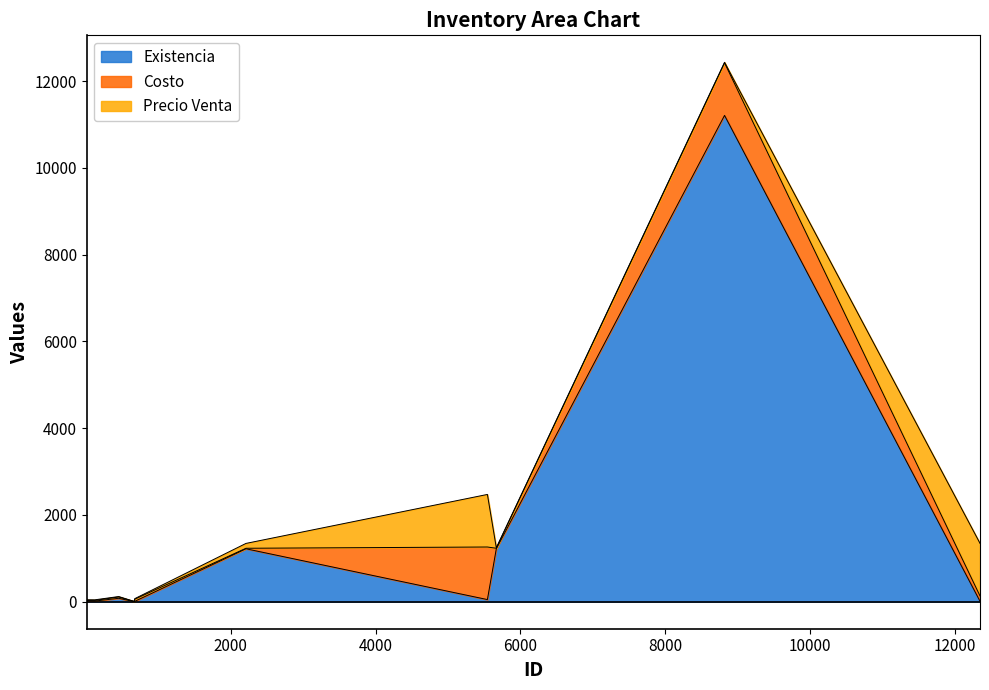

Which has a higher value, 13.0 or 676.0?

13.0